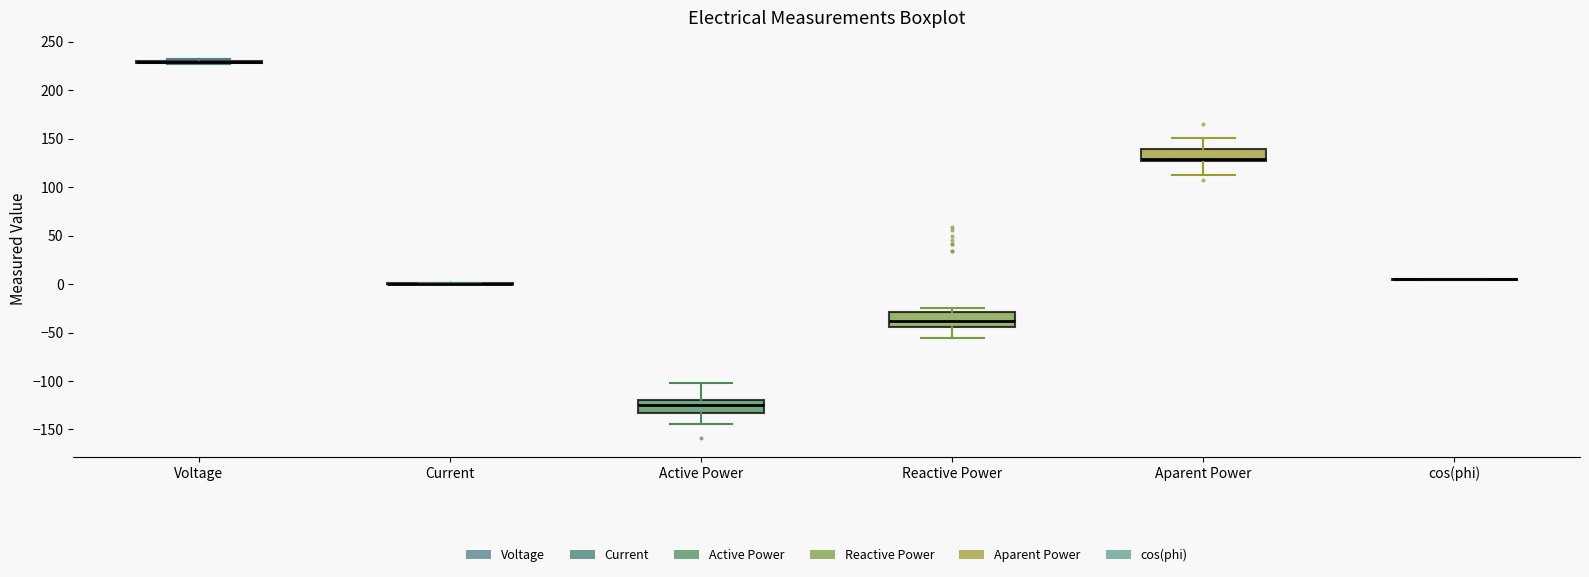

Reading left to right, transcribe this box plot: for each box, give where its median line is, the range the box spans, and where its two whiskers end, as read against the y-axis. The values are not printed on the chart, so give them approximately, as read against the axis.

Voltage: box collapsed to a line at 230, whiskers 225 to 230
Current: box collapsed to a line at 0, whiskers 0 to 0
Active Power: median -125, box -135 to -120, whiskers -145 to -100
Reactive Power: median -40, box -45 to -30, whiskers -55 to -25
Aparent Power: median 130, box 125 to 140, whiskers 110 to 150
cos(phi): box collapsed to a line at 5, whiskers 5 to 5